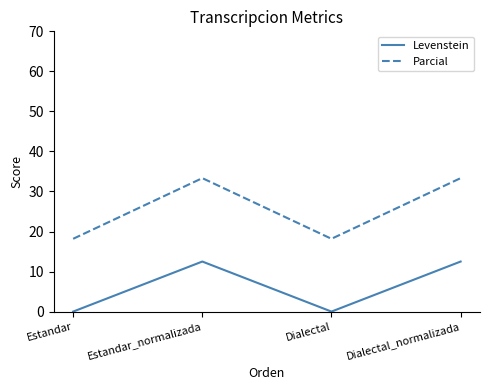

True or false: Parcial has more than 0 interior local peaks.

True